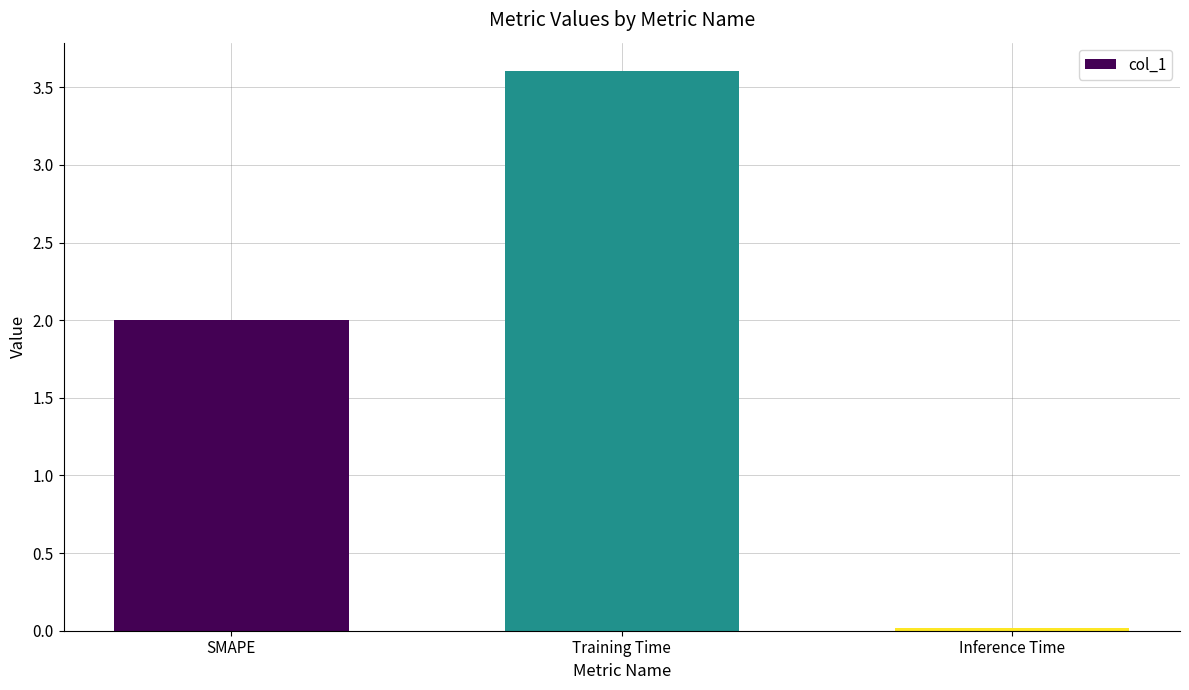

List the labels in order of value, smallest first.

Inference Time, SMAPE, Training Time